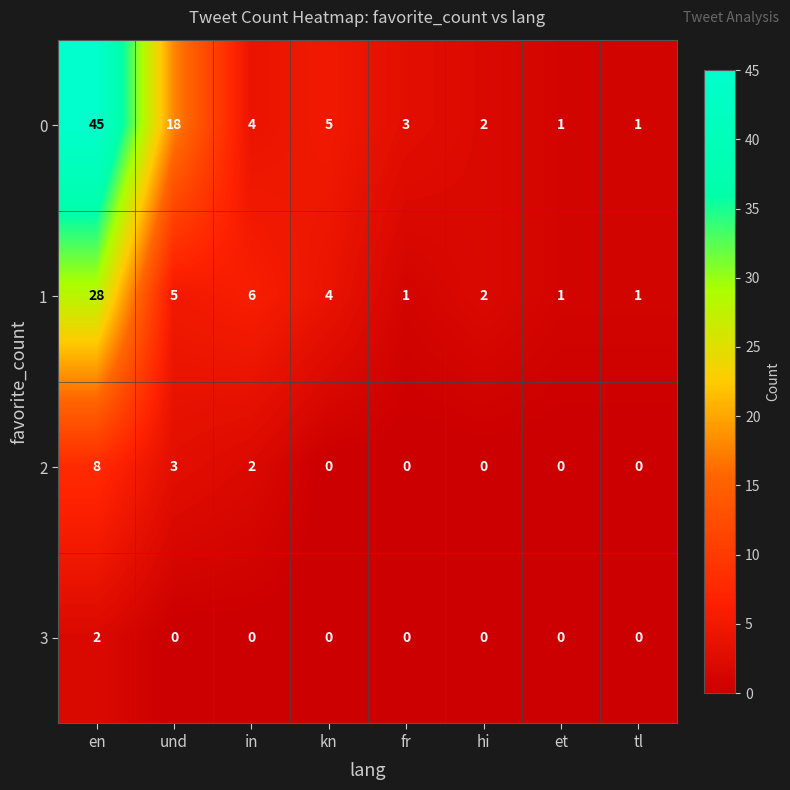

Rank the series at in from lowest to highest value.

3, 2, 0, 1